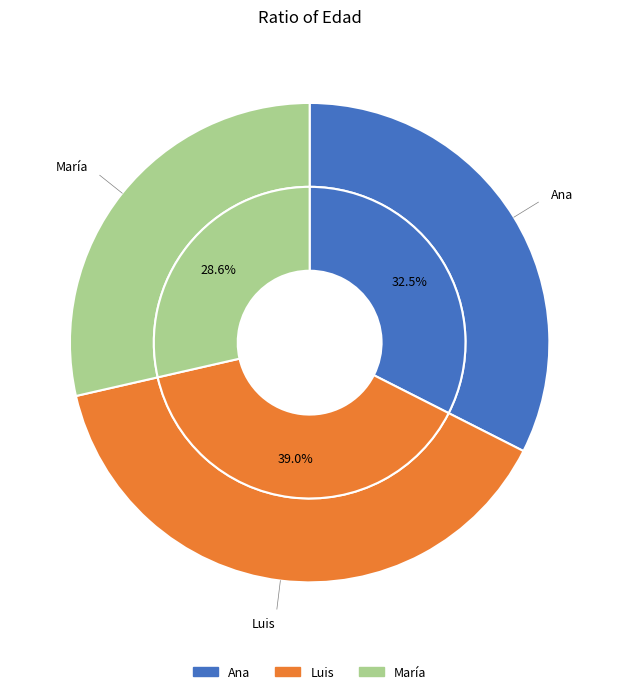

What is the ratio of the value at María to the value at Ana?

0.9